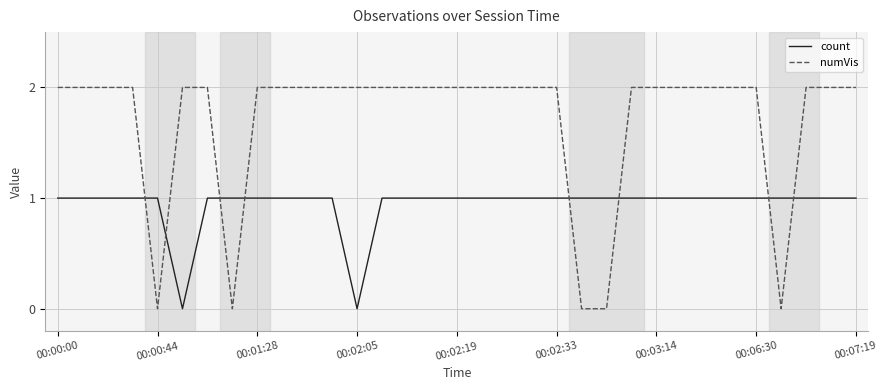

Which series has the largest range (max minus min)?

numVis